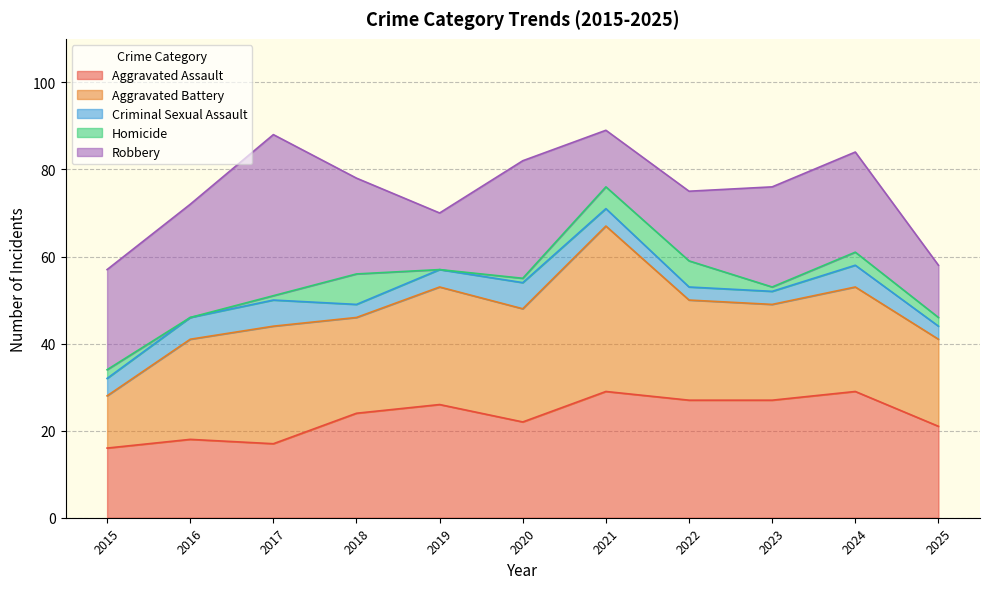

Which category has the highest value in the Aggravated Battery series?

2021